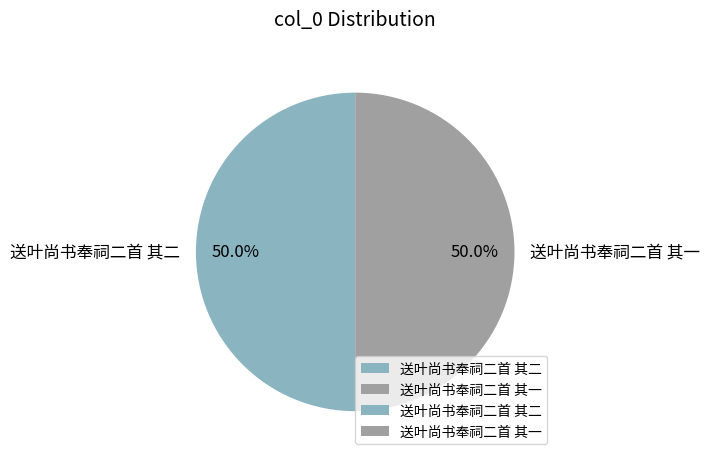

What is the ratio of the value at 送叶尚书奉祠二首 其一 to the value at 送叶尚书奉祠二首 其二?

1.0